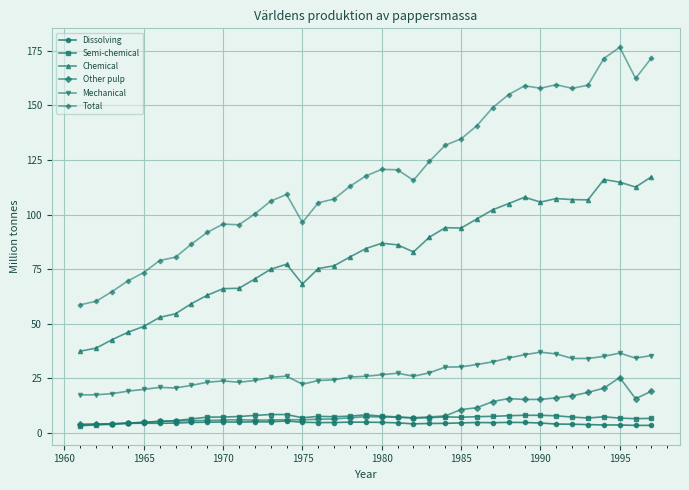

What is the minimum value for Chemical?

37.4